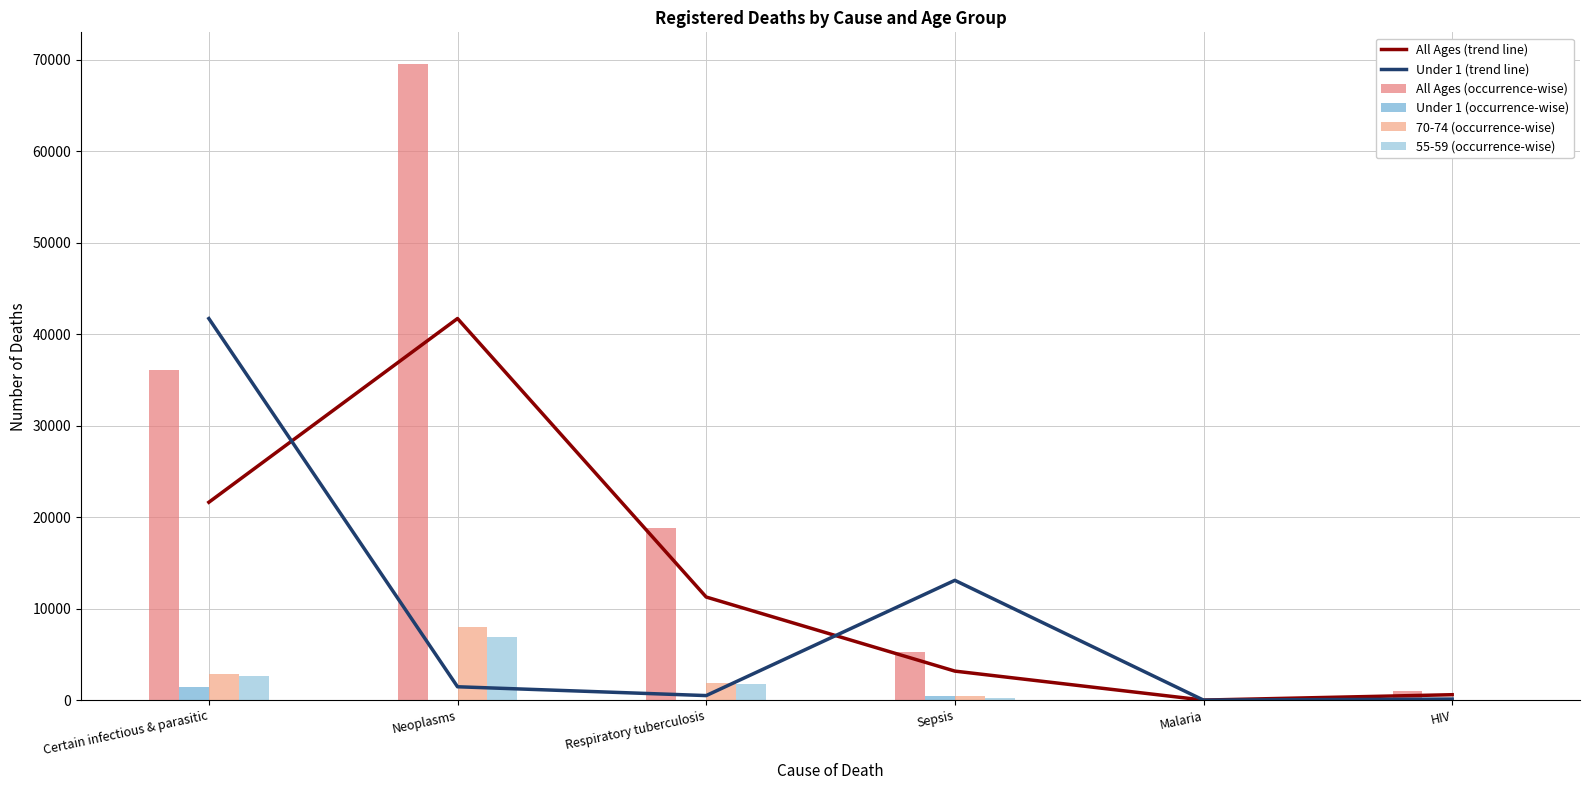

What is the average value of the Under 1 (trend line) series?

9483.3